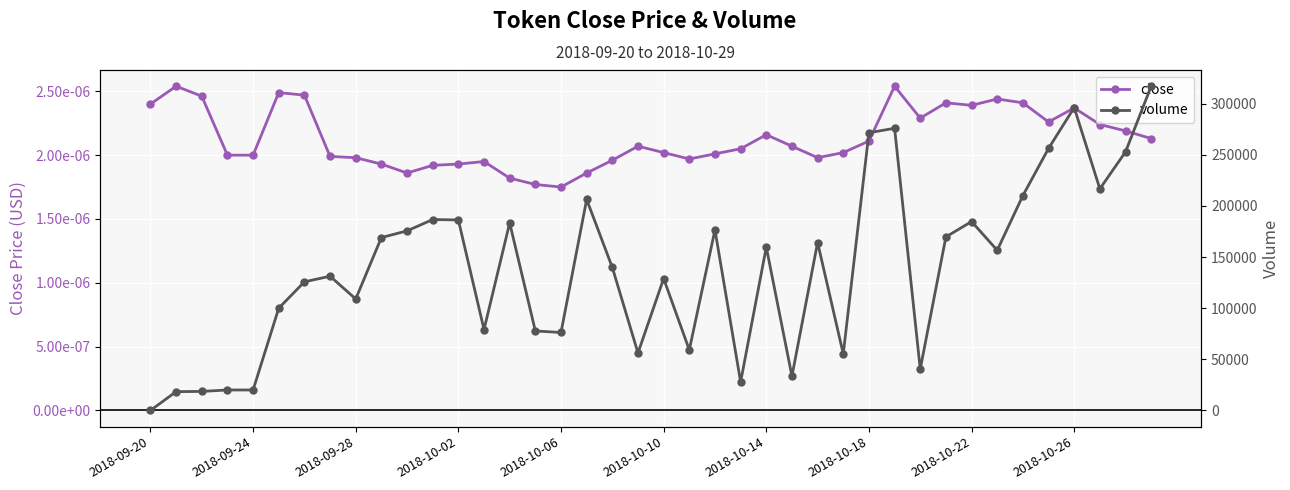

True or false: close and volume cross at least once.

False